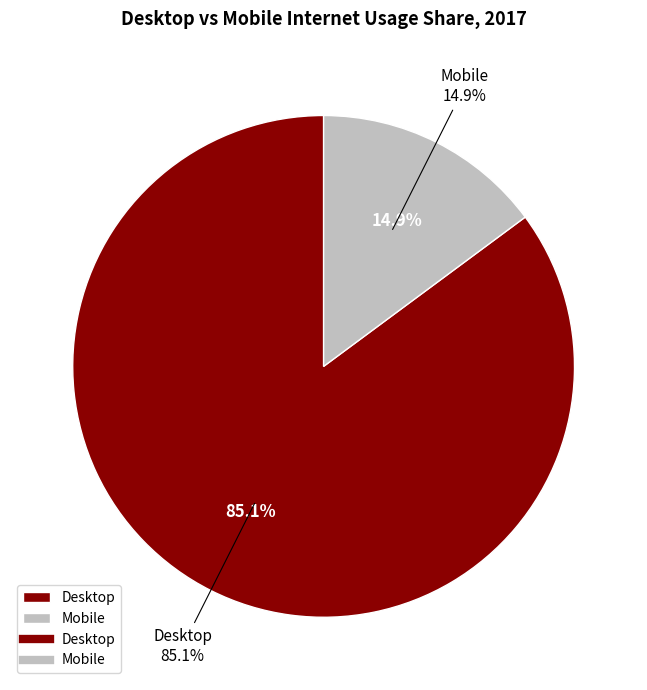

To the nearest percent, what percentage of the pie is Desktop?

85%